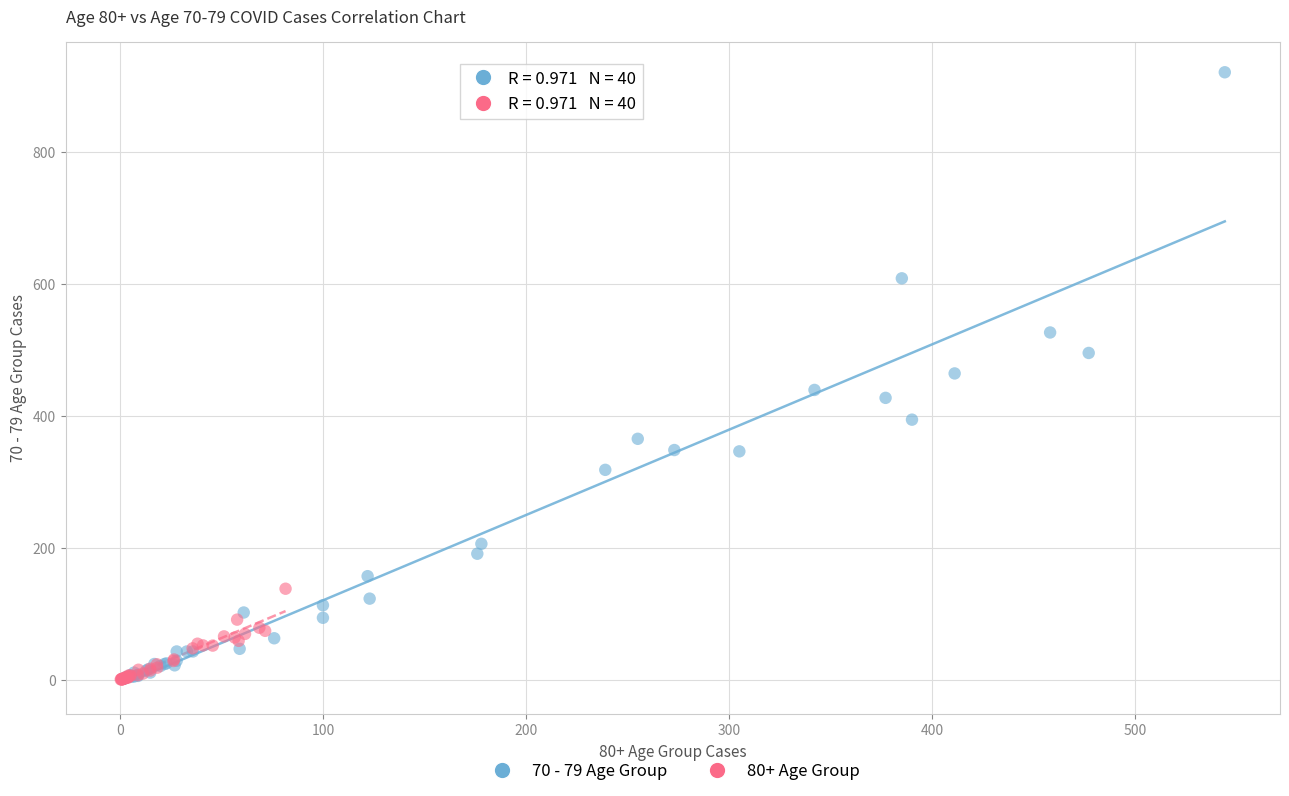

What are all the series names shown in the legend?

70 - 79 Age Group, 80+ Age Group